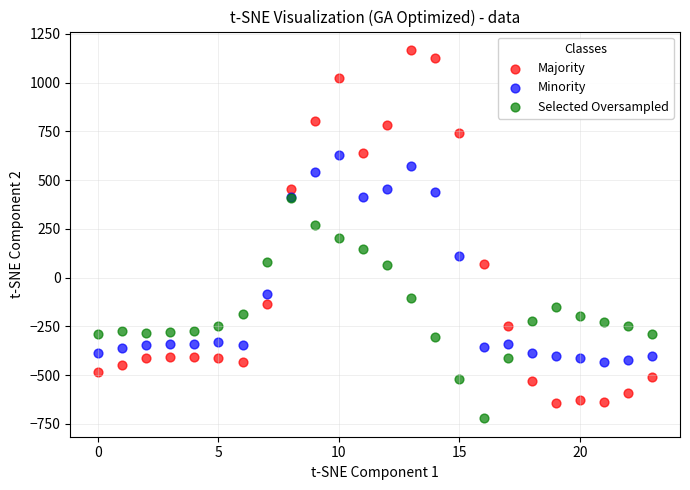

Which series contains the highest Y value?

Majority